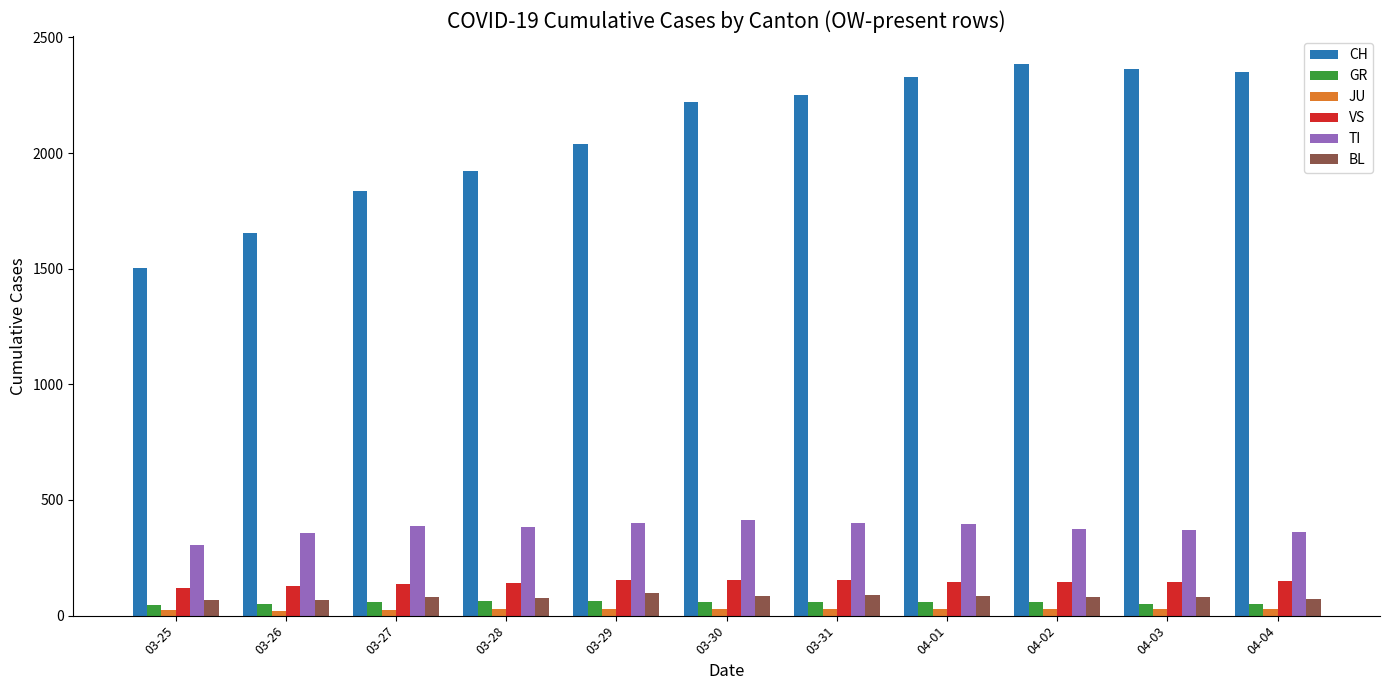

How many data points does each series have?

11